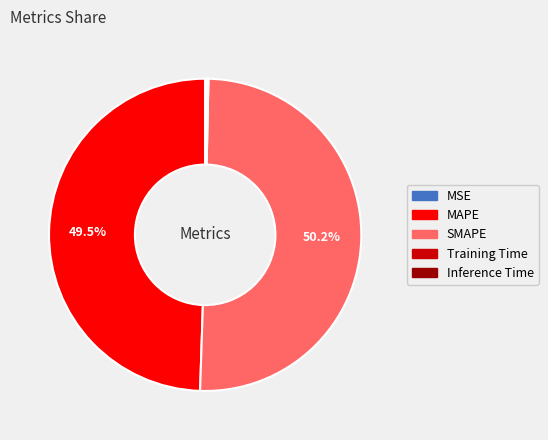

The SMAPE slice represents 50% of the pie. True or false?

True